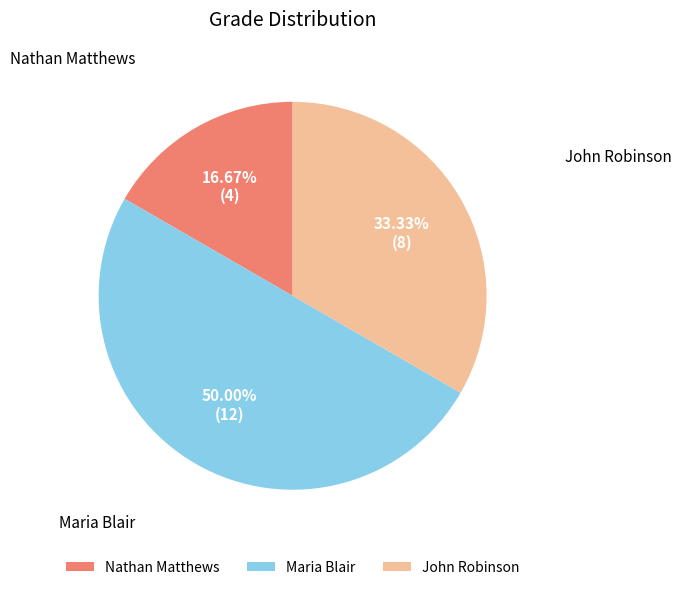

To the nearest percent, what is the combined percentage of Nathan Matthews and Maria Blair?

67%